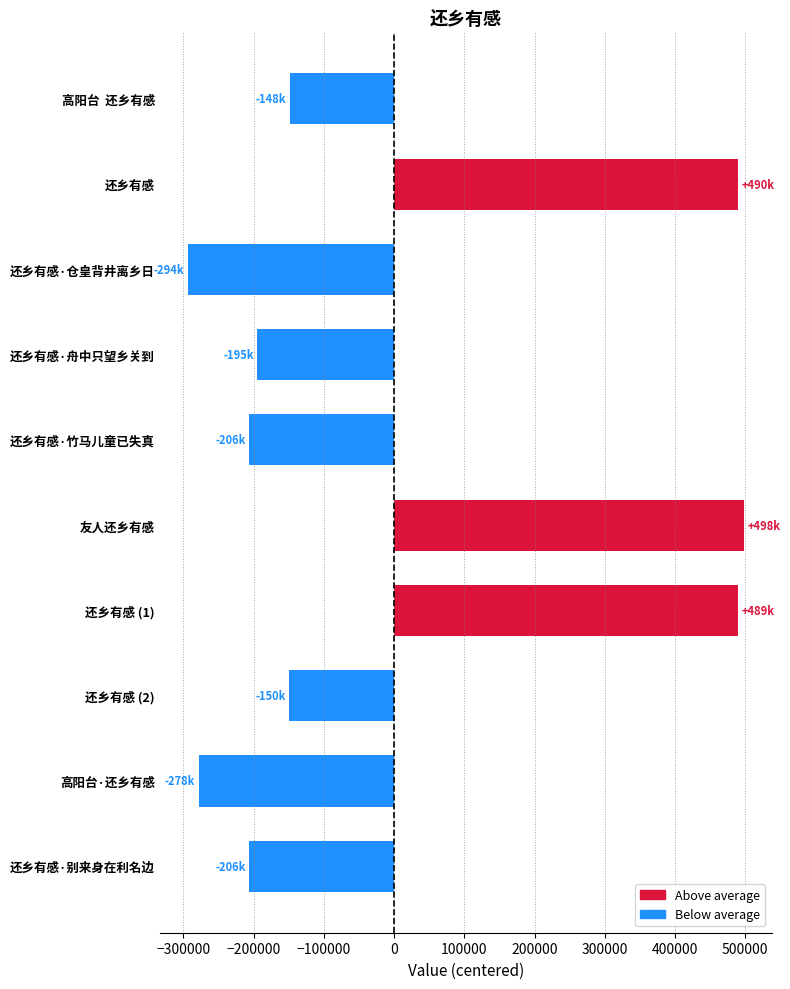

What is the value of the 4th bar from the top?

-194510.5